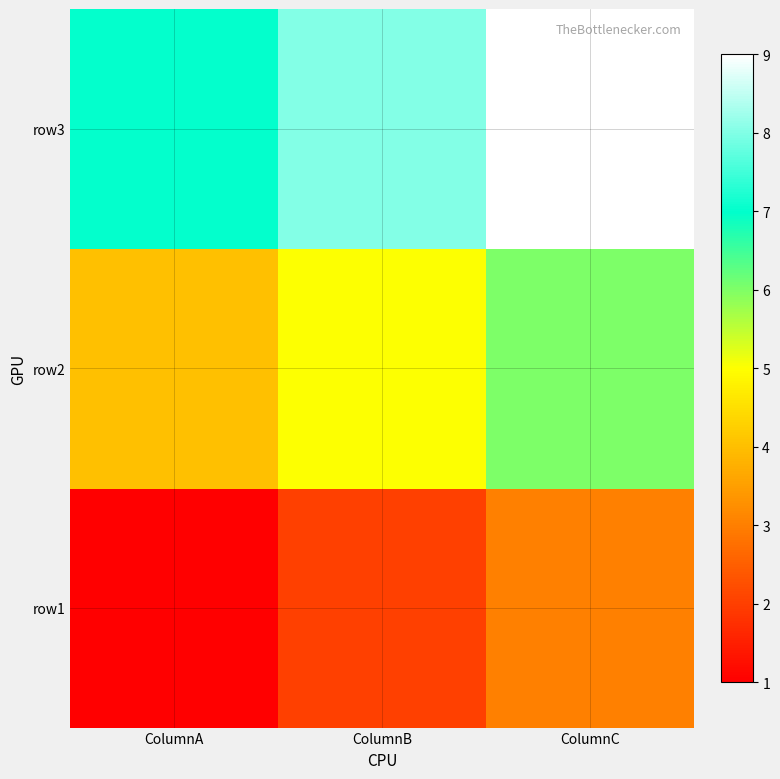

What is the smallest value displayed?

1